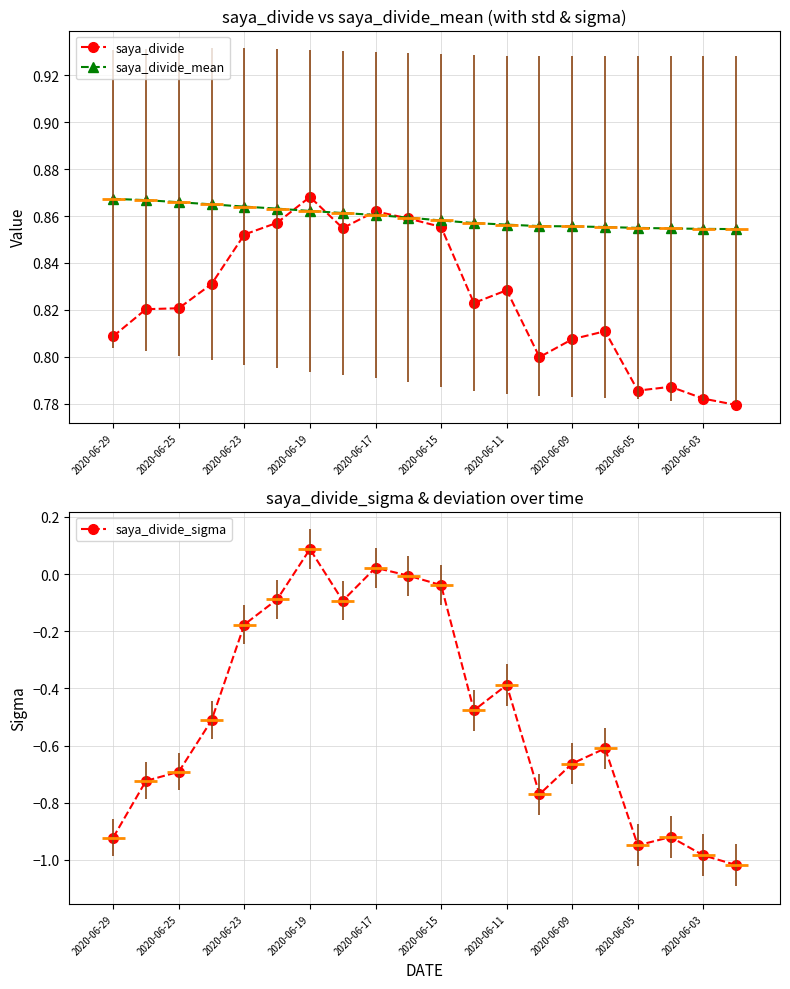

Count the saya_divide_mean values in the range 0 to 1.

20